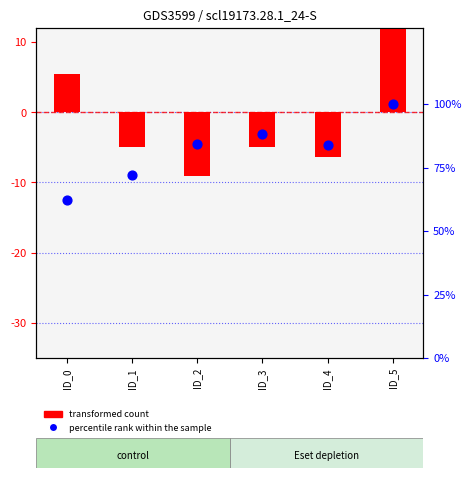

Which series has the largest total across all categories?

percentile rank within the sample